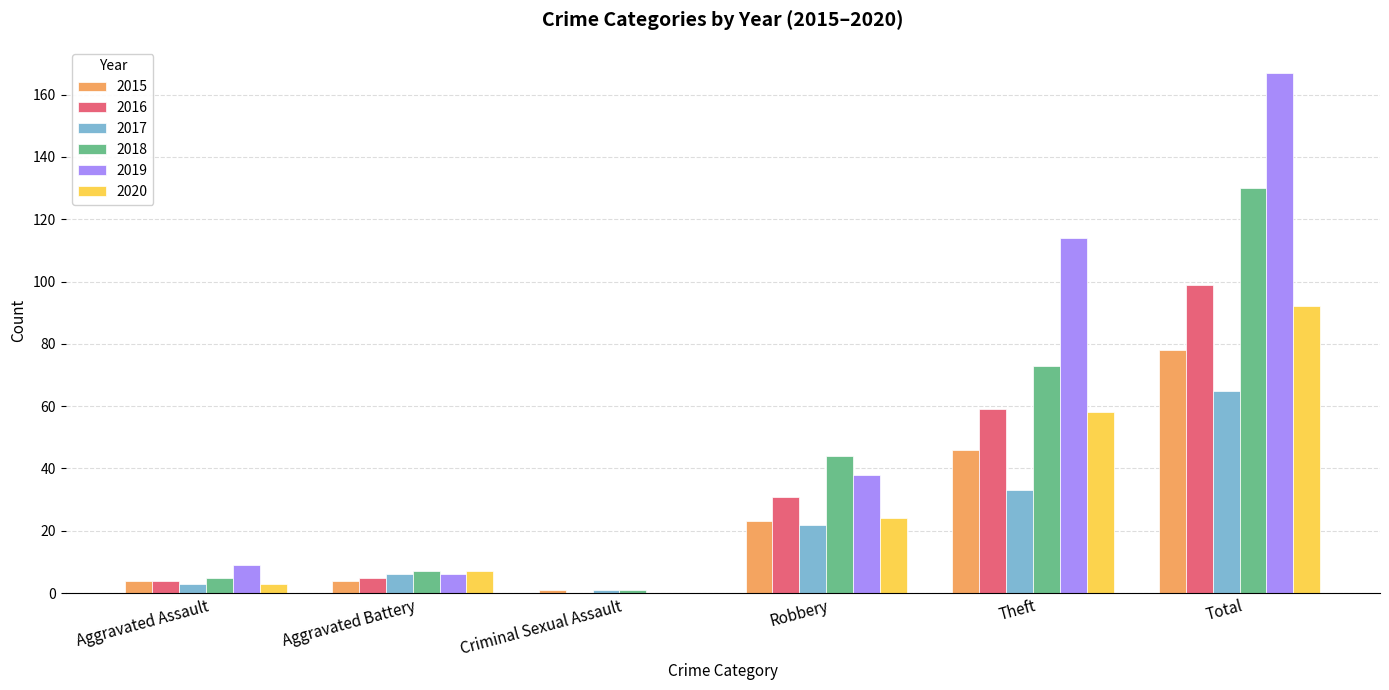

The value of 2019 at Aggravated Battery is 6. True or false?

True